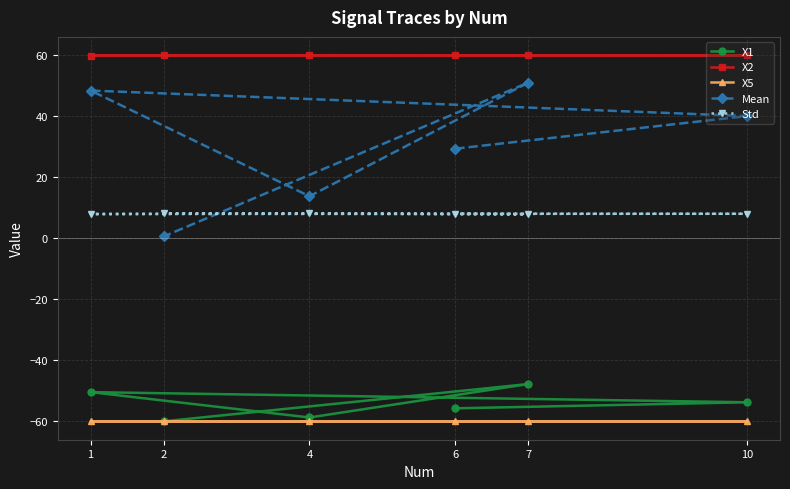

Reading left to right, extract all data points from this chart.

X1: -55.7	-53.7	-50.4	-58.7	-47.7	-60.0
X2: 59.9	60.0	59.9	60.0	60.0	60.0
X5: -60.0	-60.0	-60.0	-60.0	-60.0	-60.0
Mean: 29.4	40.1	48.4	13.8	51.0	0.6
Std: 8.1	8.0	8.0	8.2	7.9	8.2